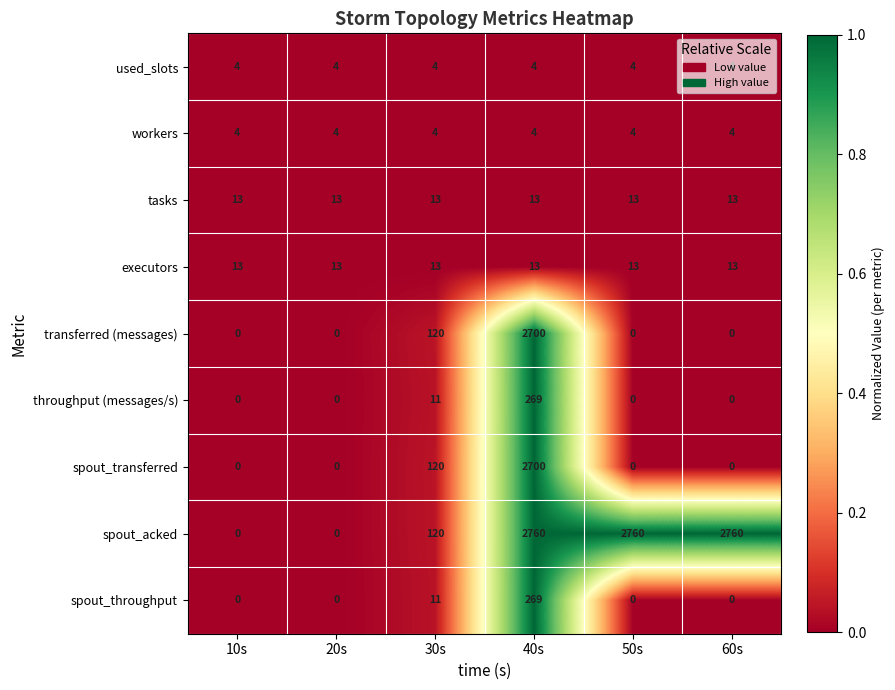

What is the greatest value displayed?

2760